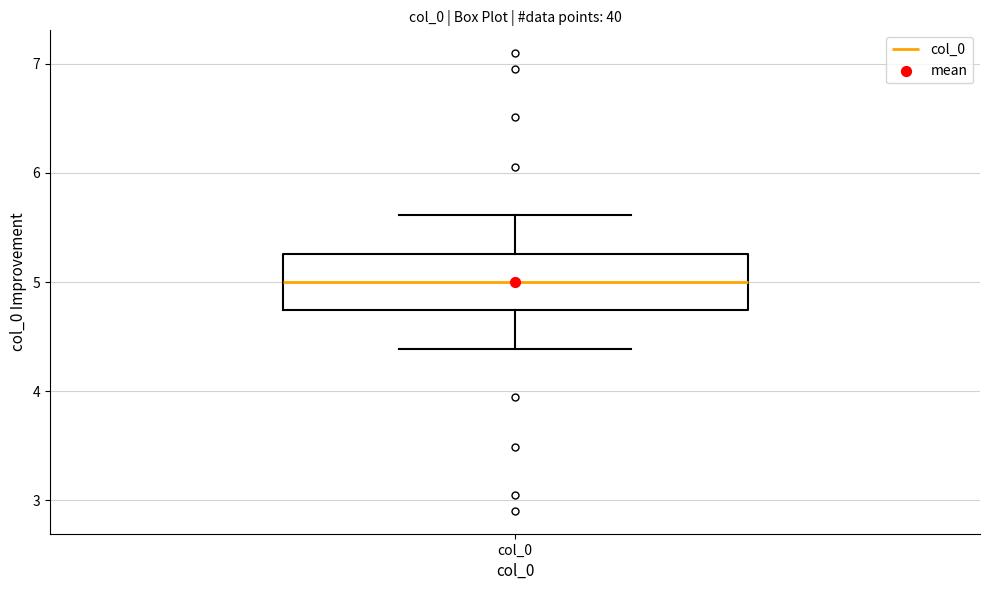

Transcribe this box plot: give where the median line is, the range the box spans, and where the two whiskers end, as read against the y-axis. The values are not printed on the chart, so give them approximately, as read against the axis.

median 5.0, box 4.7 to 5.3, whiskers 4.4 to 5.6